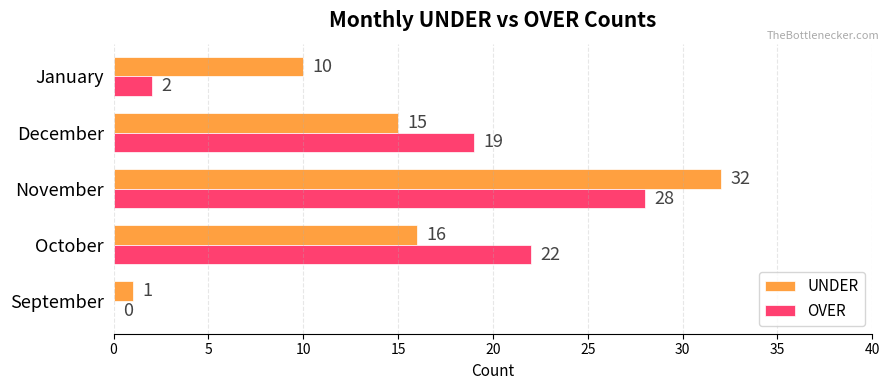

Which series changed the most between November and December?

UNDER